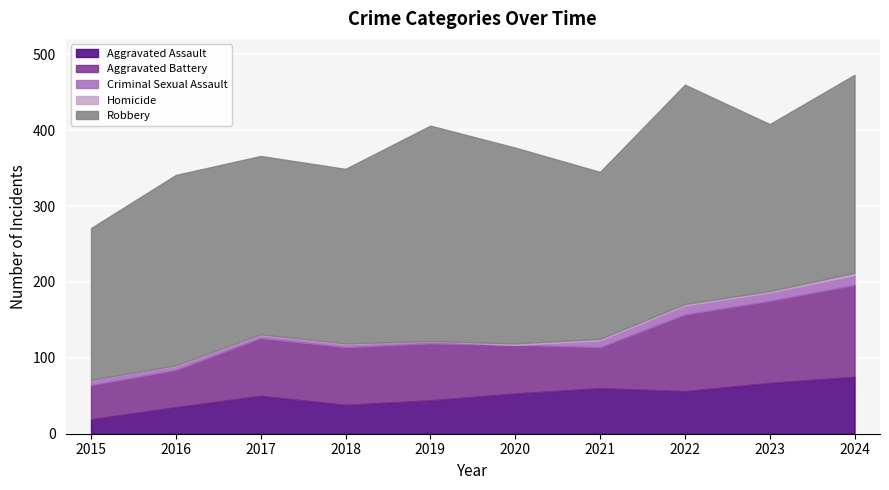

True or false: Homicide has a value of 3 at 2024.

True